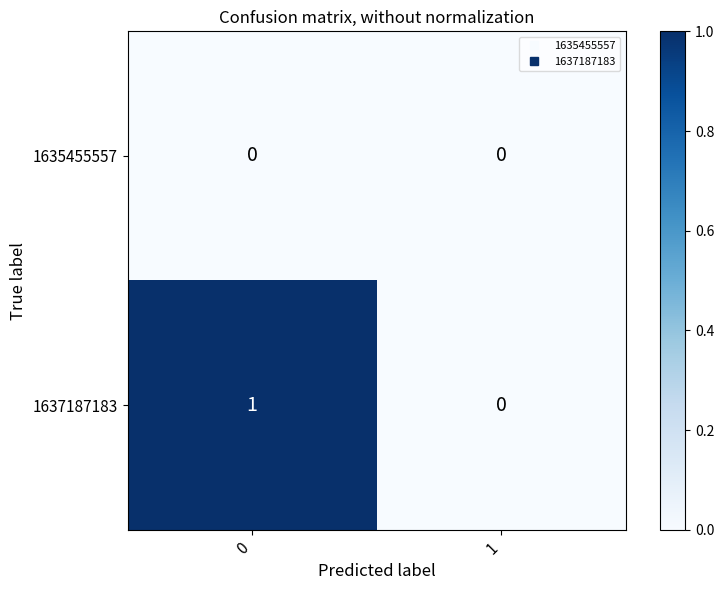

The value of 1637187183 at 0 is 1. True or false?

True